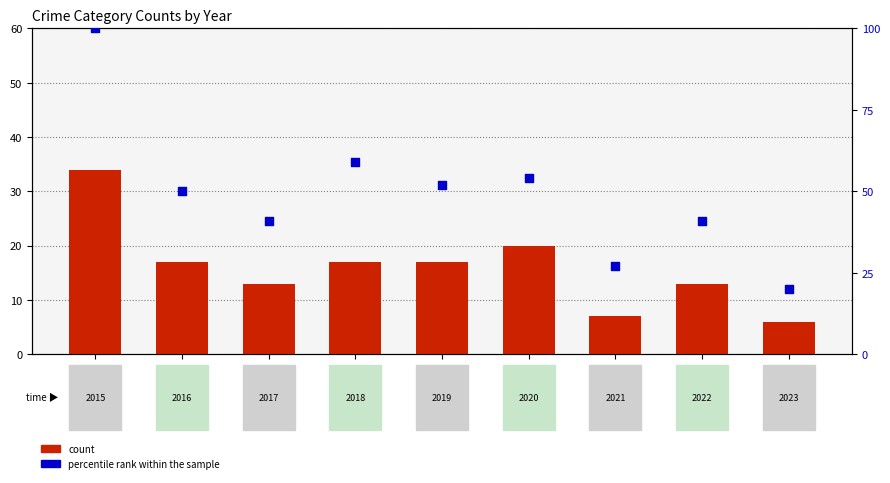

Is the value of count at 2020 greater than the value of percentile rank within the sample at 2019?

No